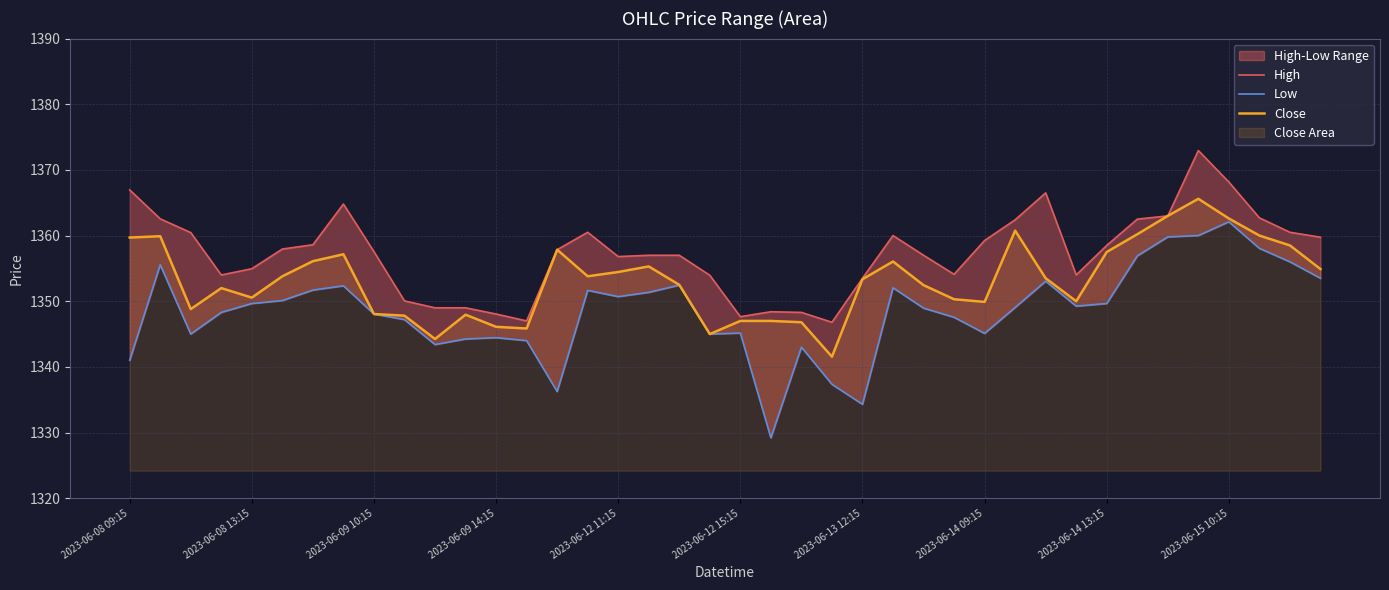

What is the maximum value shown in the chart?

1372.9